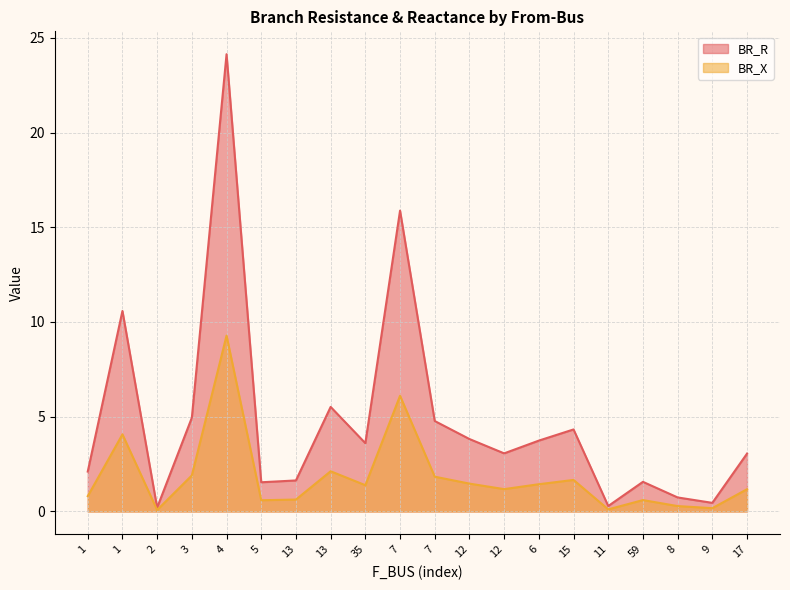

How many values in the BR_X series exceed 1?

12